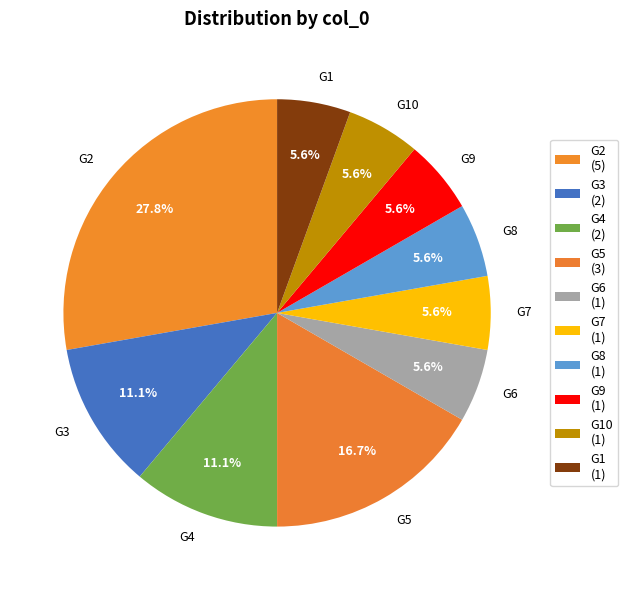

What is the largest slice in the pie chart?

G2